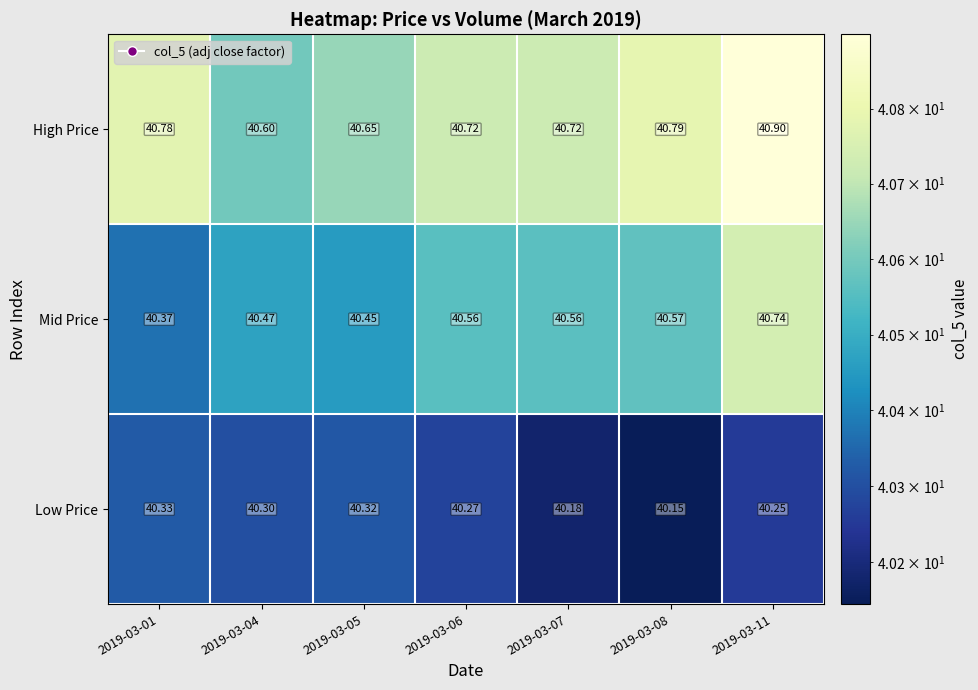

Which series changed the most between 2019-03-05 and 2019-03-06?

Mid Price